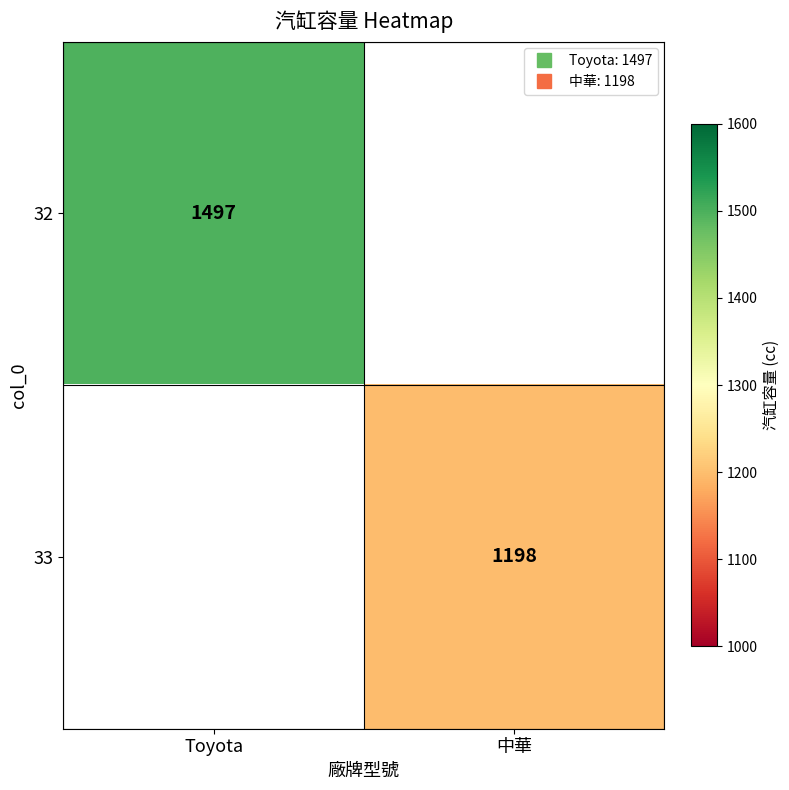

The 32 series shows 1497.0 at Toyota. True or false?

True